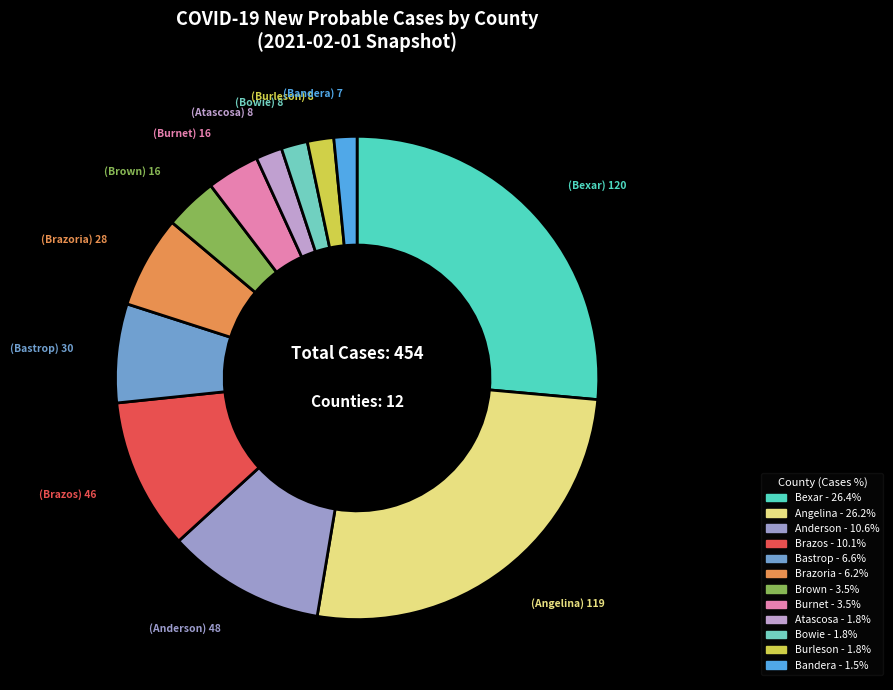

How many slices are in this pie chart?

12